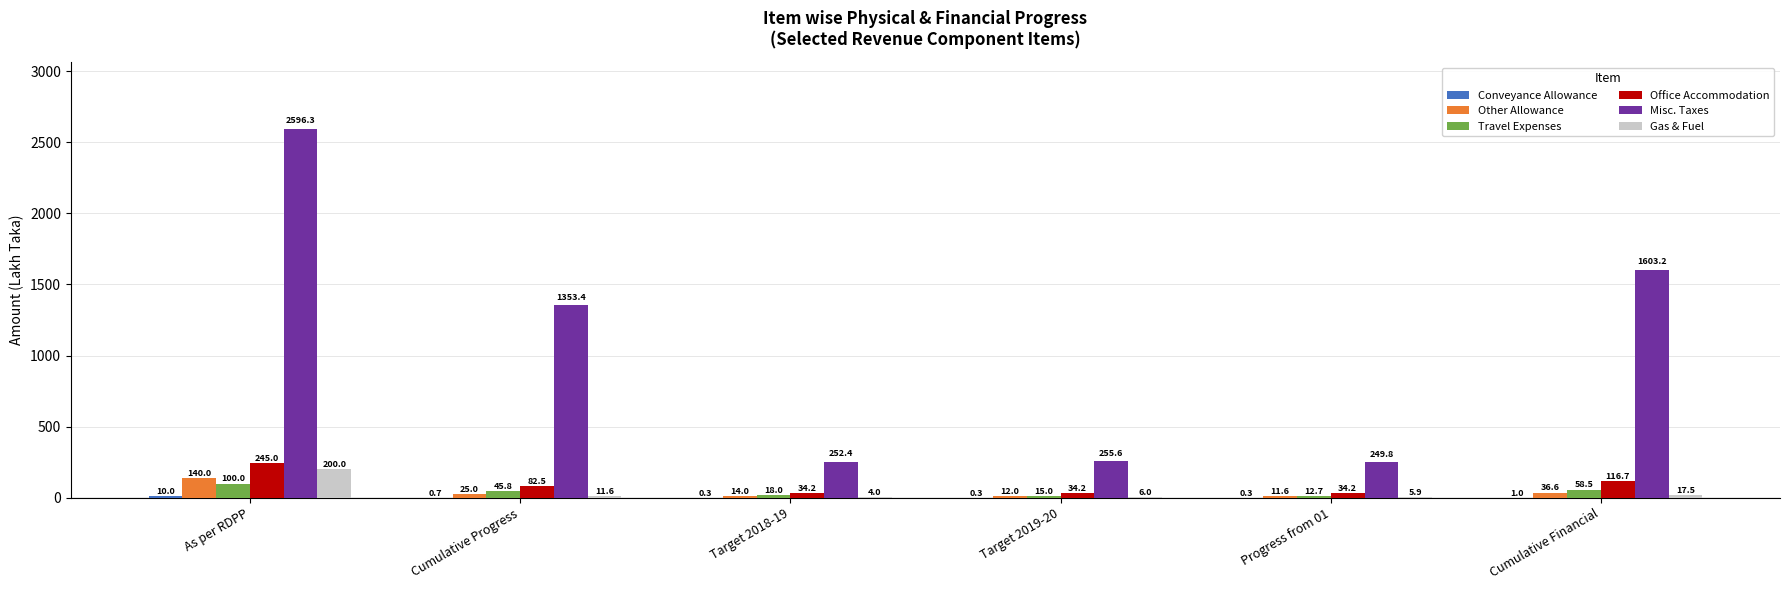

What is the maximum value for Gas & Fuel?

200.0